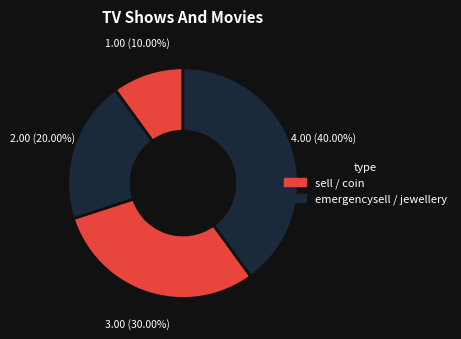

How many slices are in this pie chart?

4